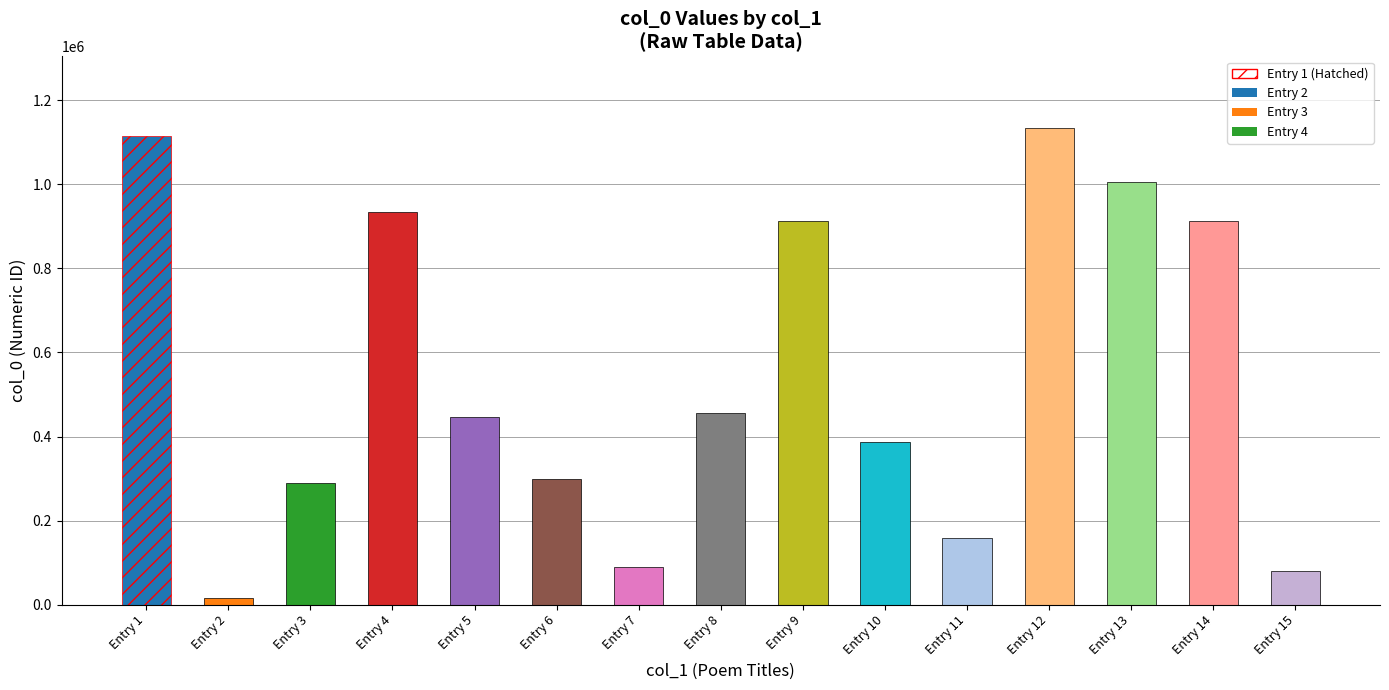

The value at Entry 8 is 820171. True or false?

False